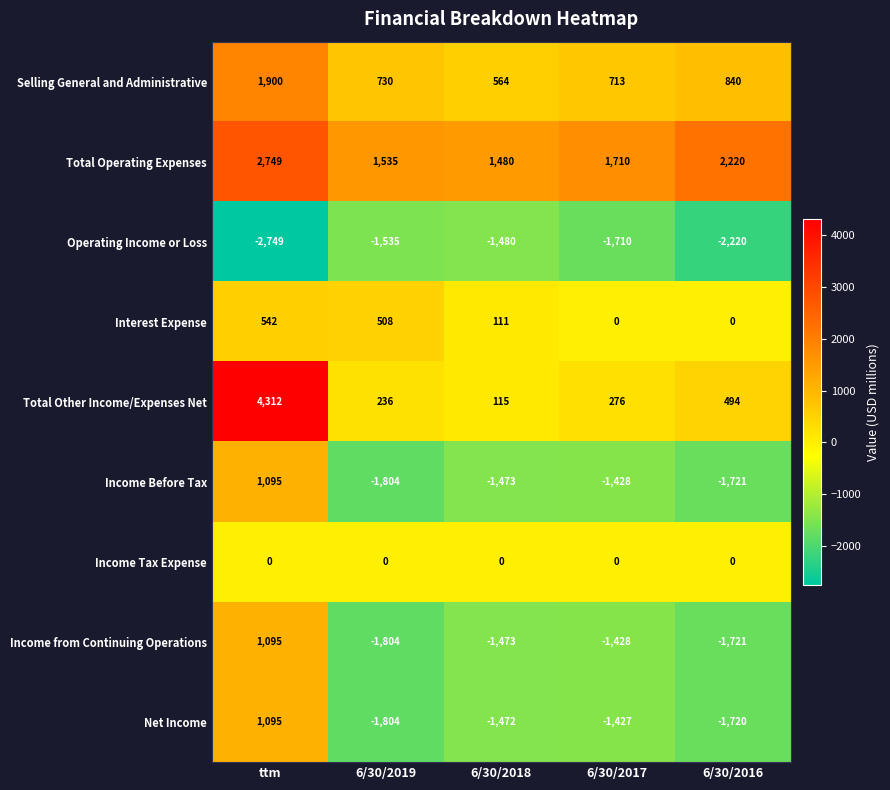

What is the maximum value shown in the chart?

4312